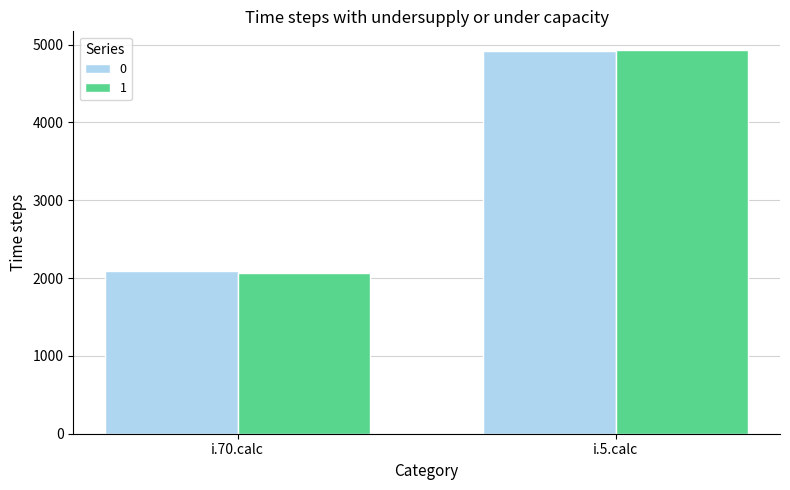

What is the sum of the 1 values at i.5.calc and i.70.calc?

6986